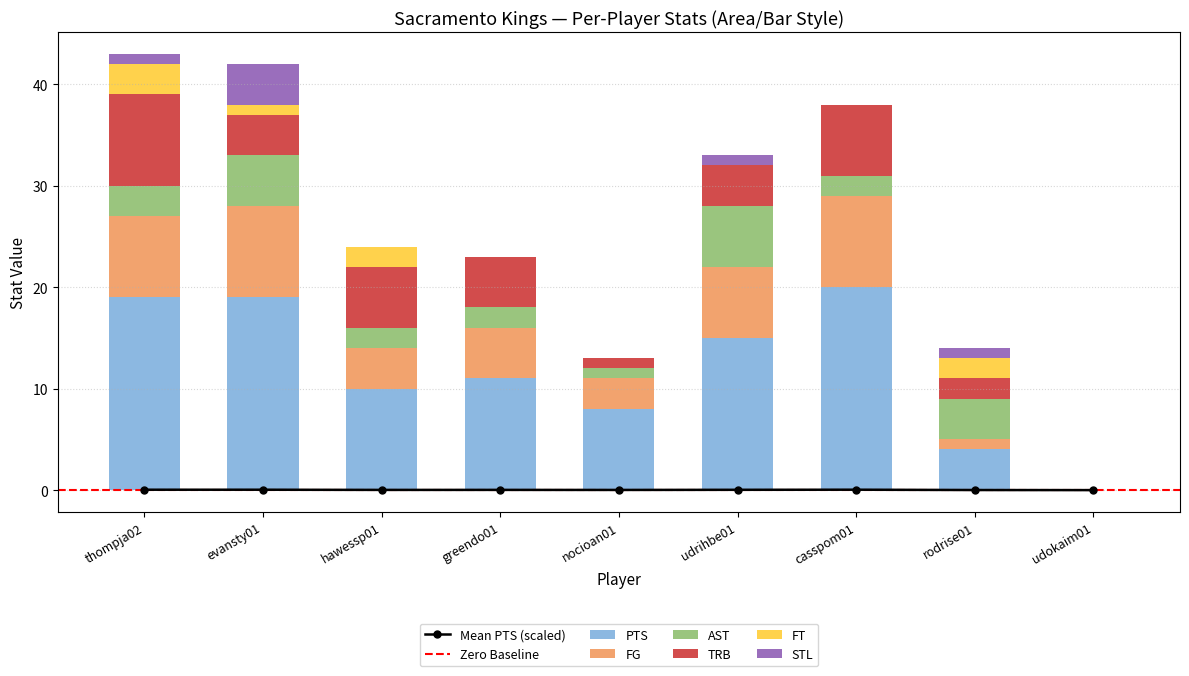

What is the highest value of the PTS series?

20